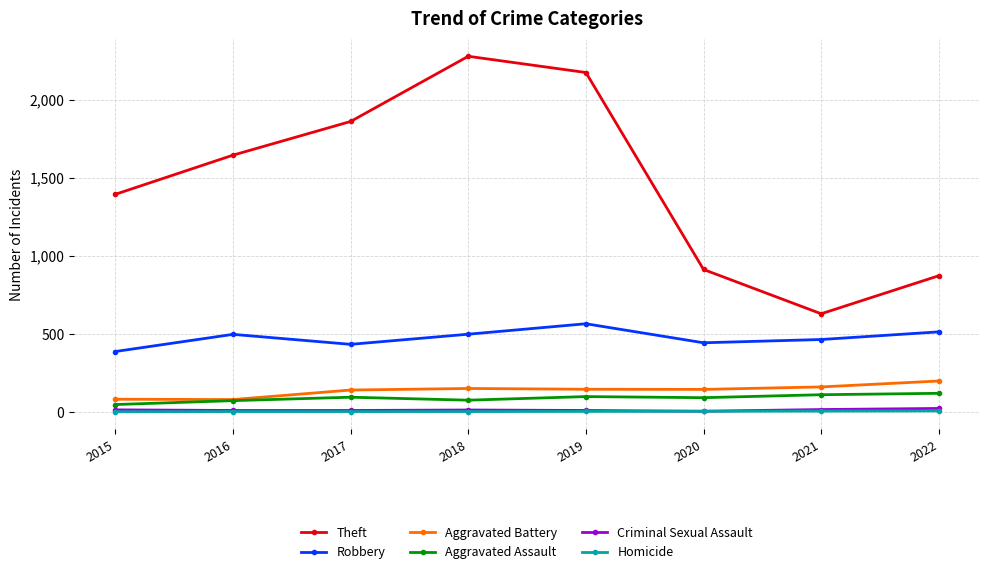

What are all the series names shown in the legend?

Theft, Robbery, Aggravated Battery, Aggravated Assault, Criminal Sexual Assault, Homicide